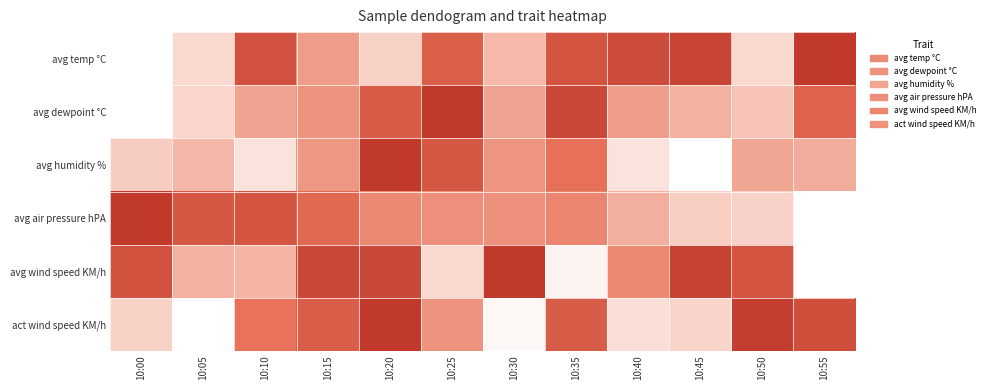

Which has a higher value, 10:55 or 10:10?

10:55